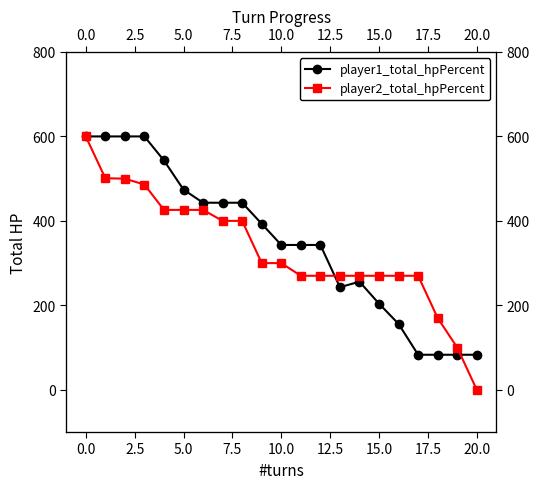

Which series has the largest total across all categories?

player1_total_hpPercent